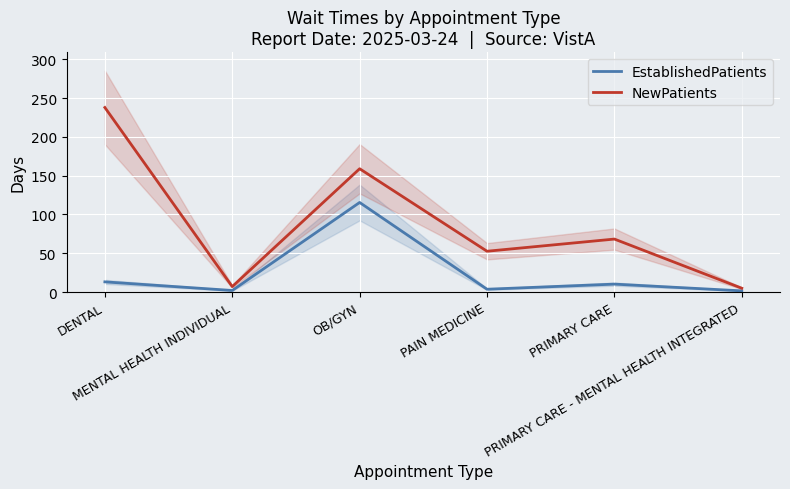

True or false: NewPatients has more than 1 points higher than both neighbors.

True